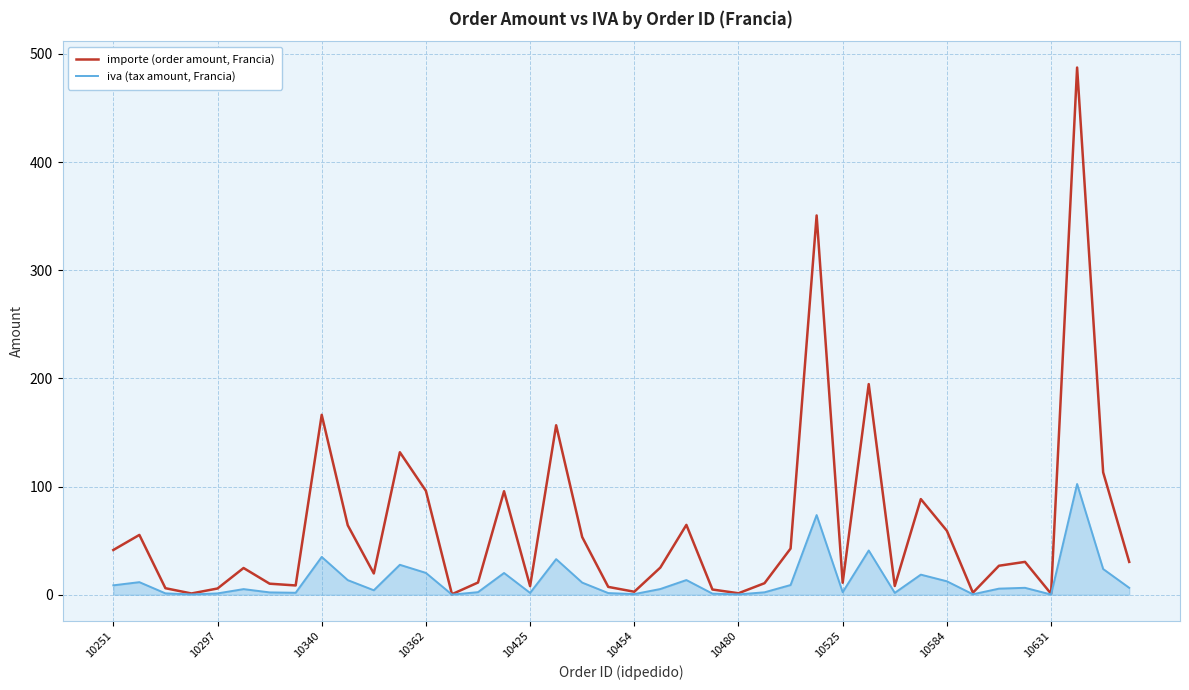

Rank the series by their maximum value, from highest to lowest.

importe (order amount, Francia), iva (tax amount, Francia)